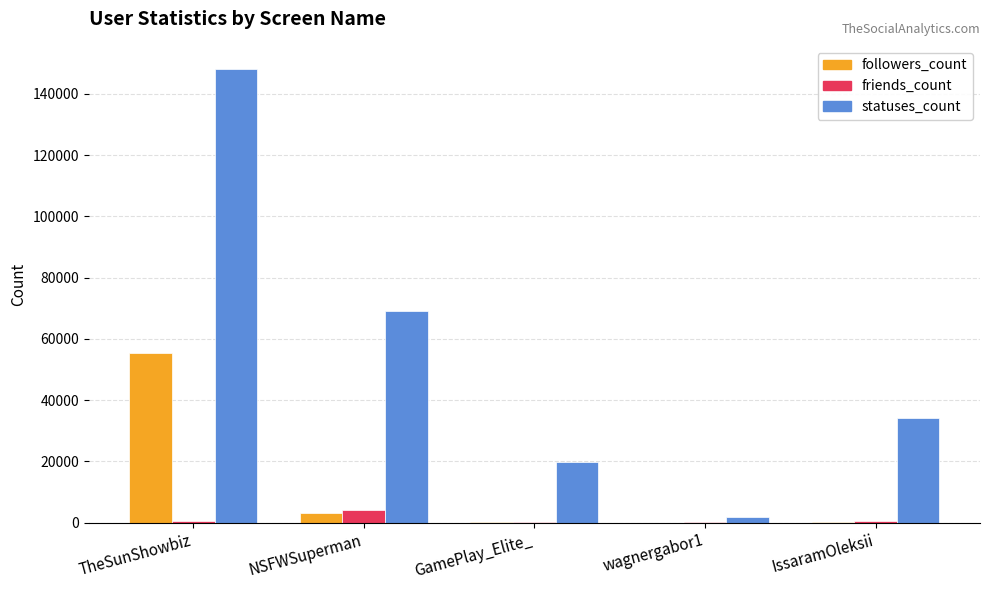

What is the greatest value displayed?

148300